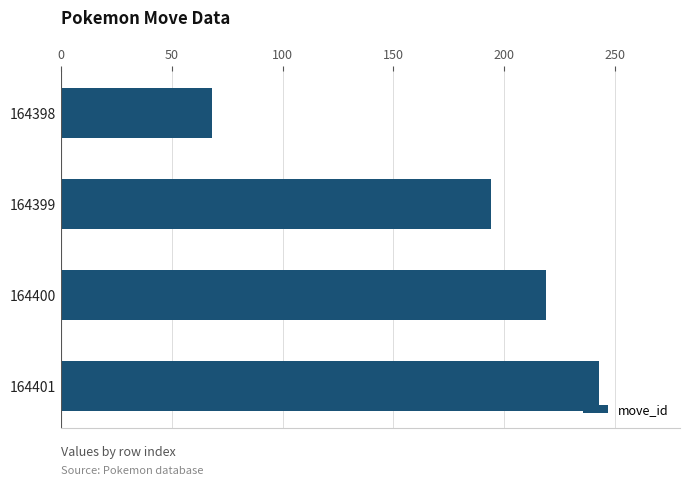

What is the average value?

181